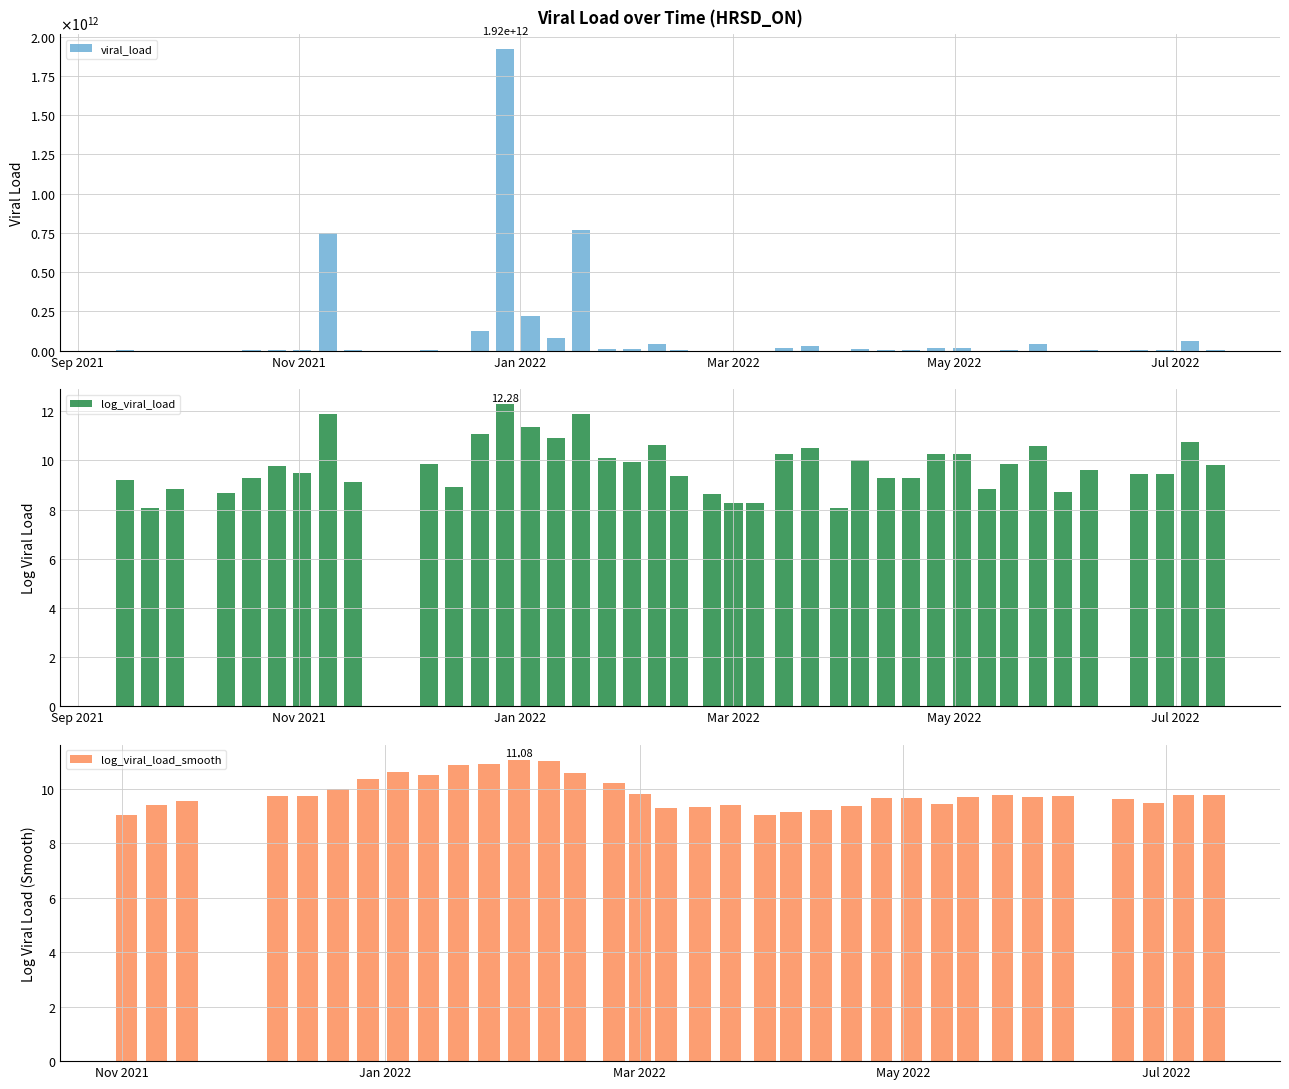

Which series has the largest total across all categories?

viral_load